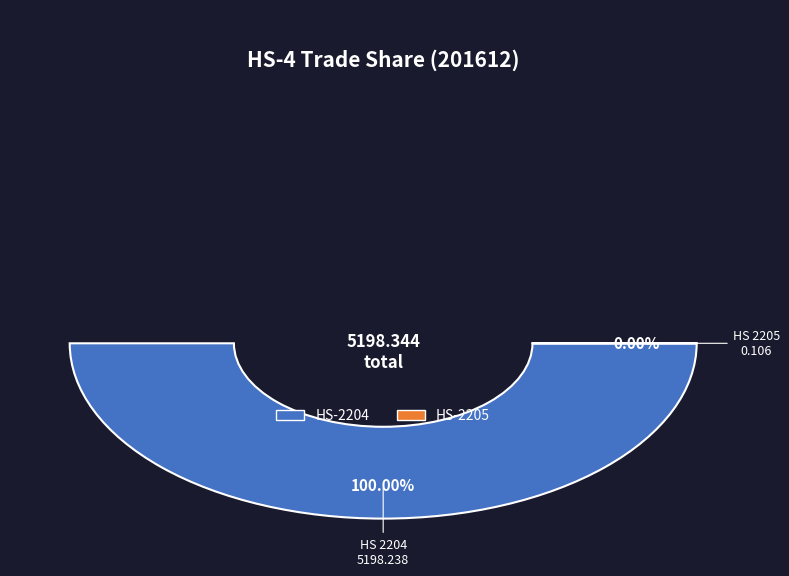

To the nearest percent, what is the difference between the largest and smallest slice percentages?

100%